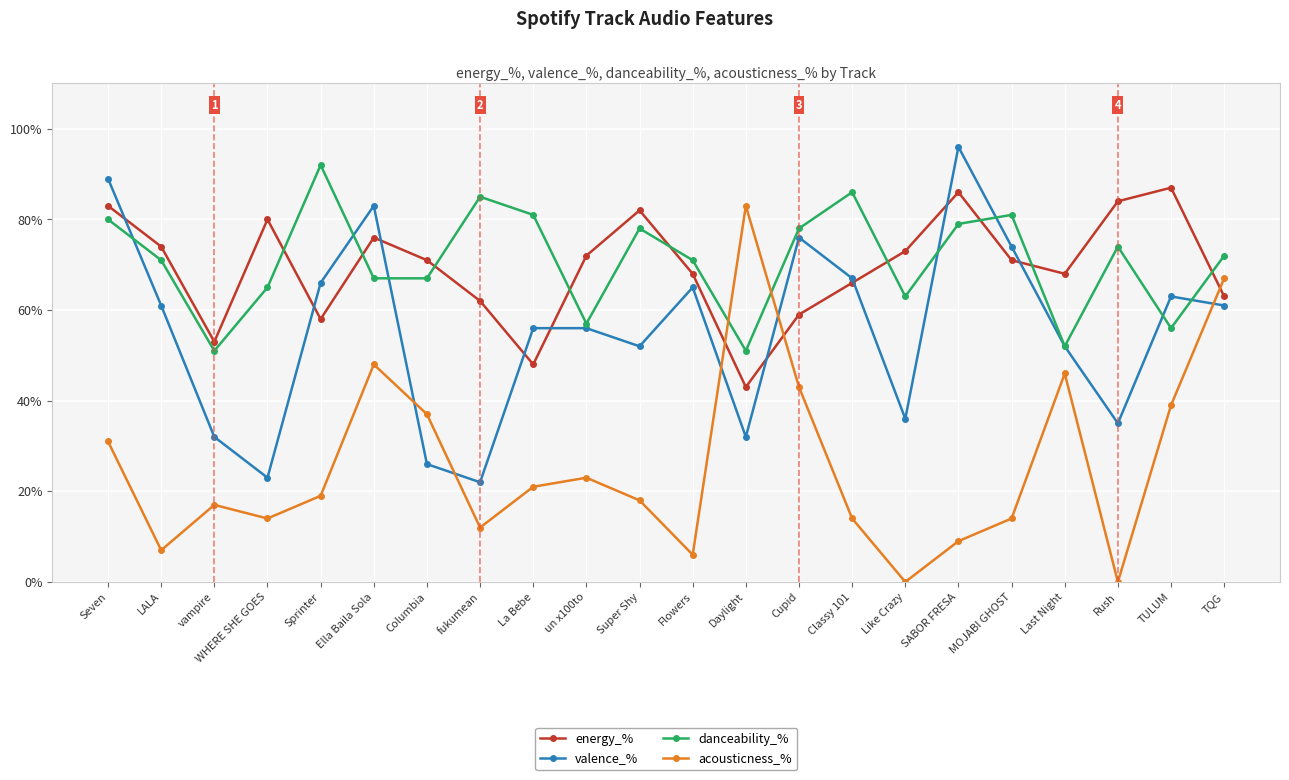

The danceability_% series shows 111 at Super Shy. True or false?

False